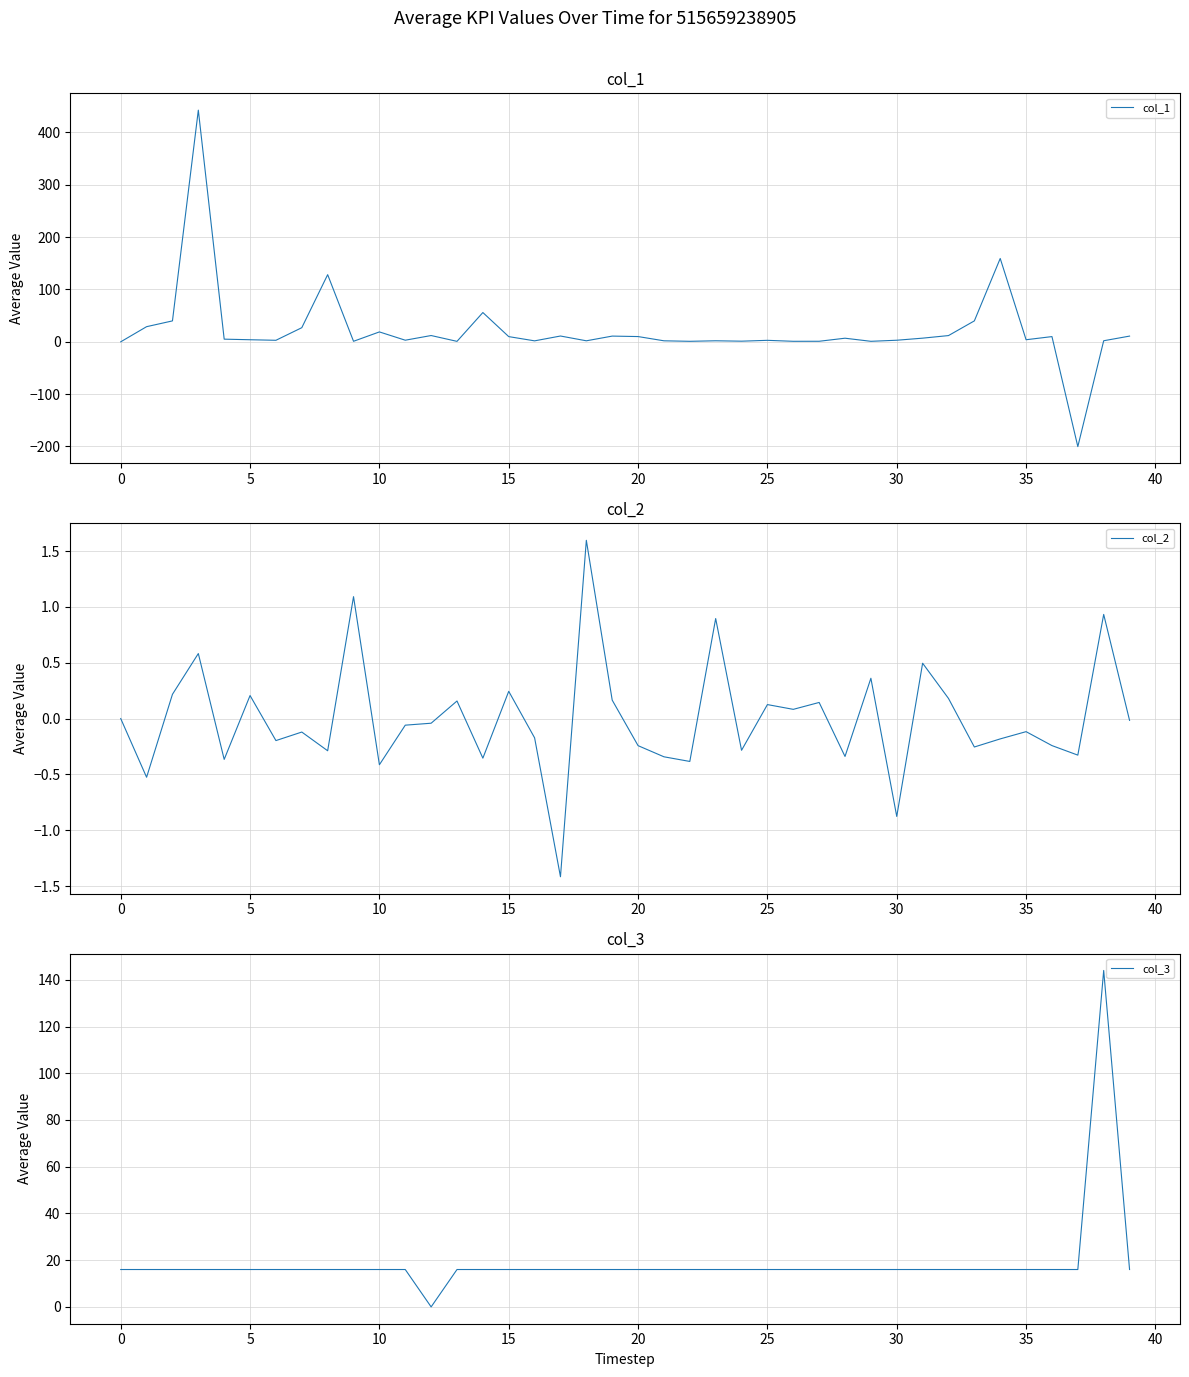

Which series has the largest total across all categories?

col_1